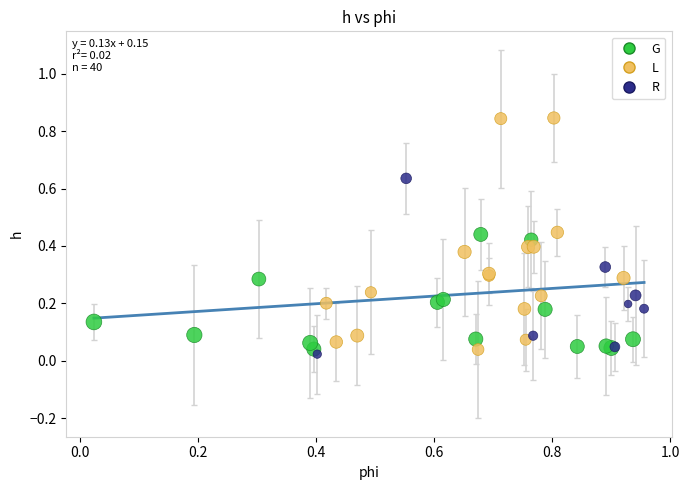

Which series has the widest spread of Y values?

L